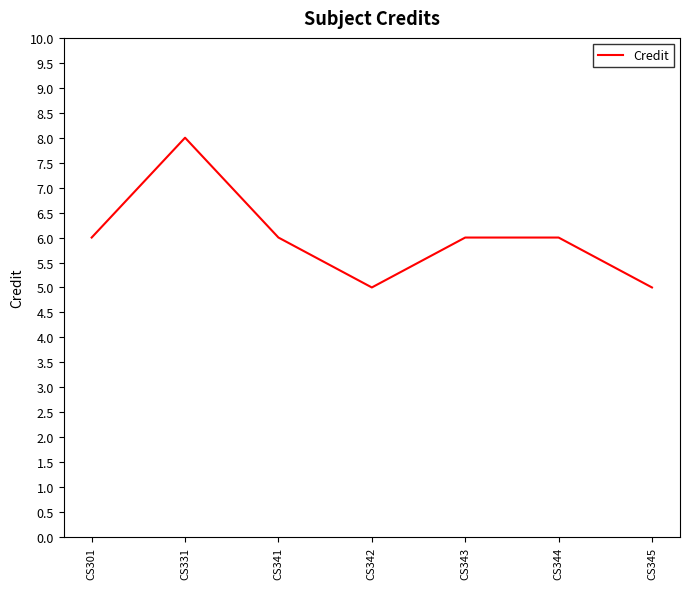

What is the sum of all values?

42